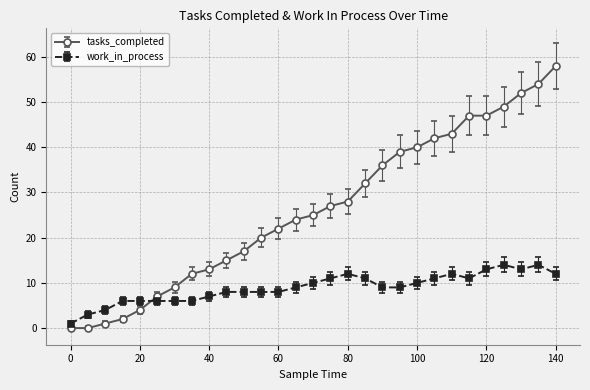

What is the average value of the work_in_process series?

9